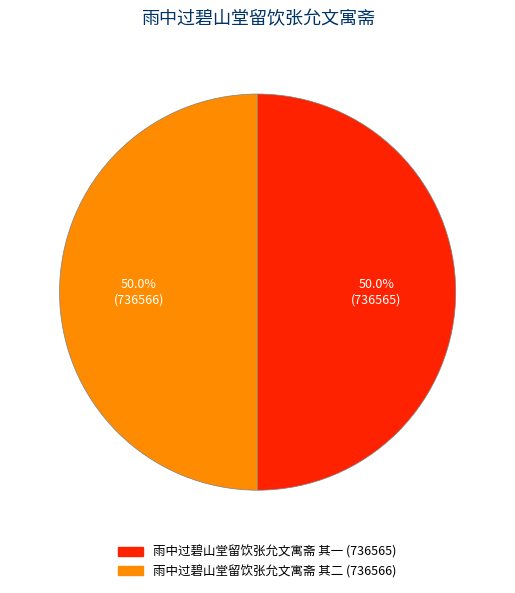

True or false: 雨中过碧山堂留饮张允文寓斋 其一 accounts for 61% of the total.

False